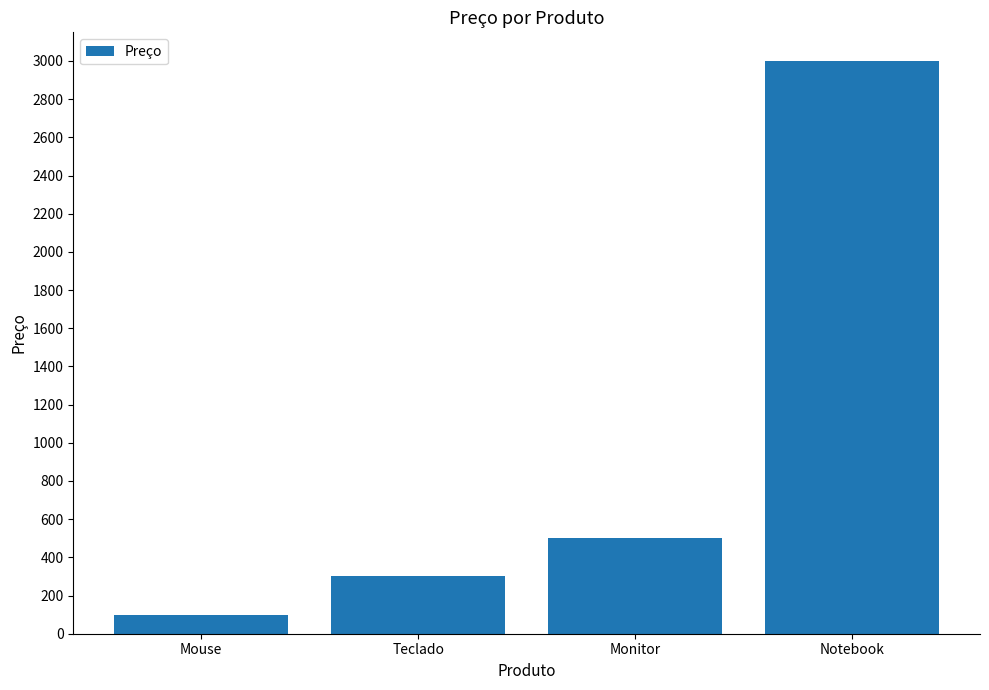

Count the number of data series in this chart.

1